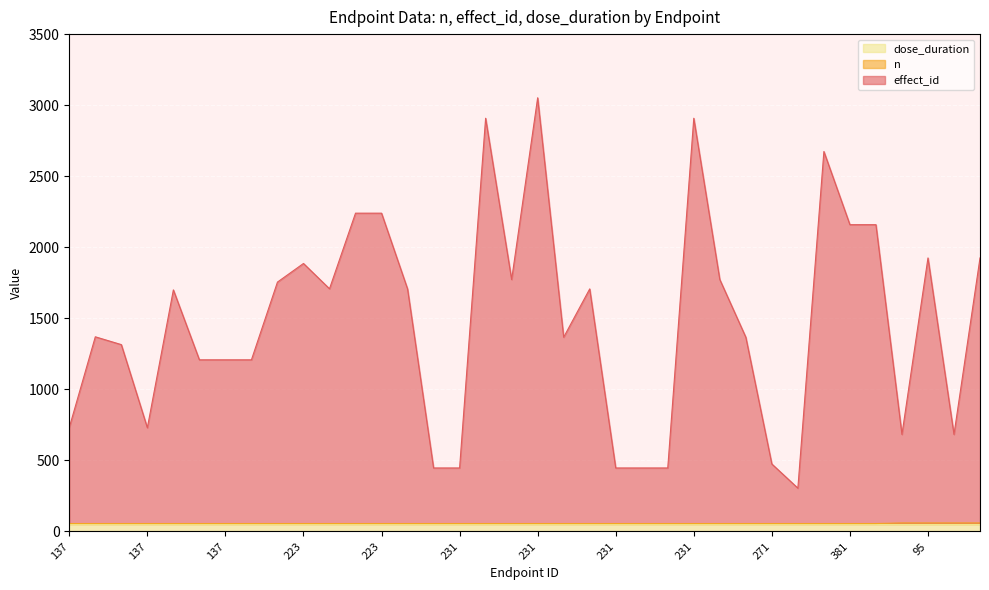

Which series changed the most between 137 and 231?

effect_id